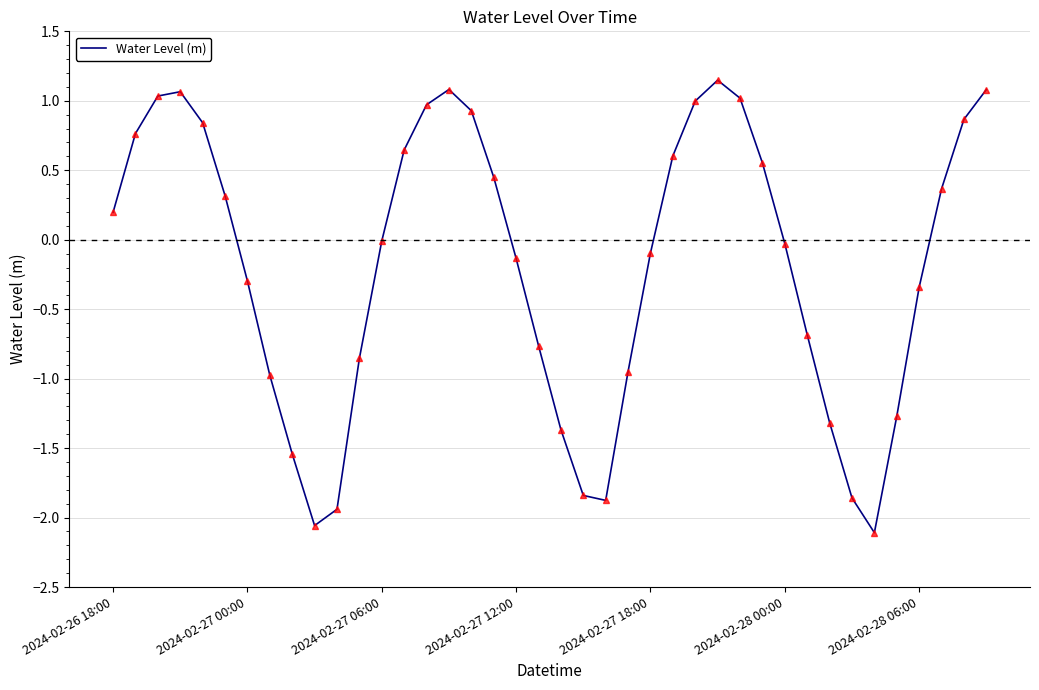

What is the difference between the maximum and minimum values?

3.3